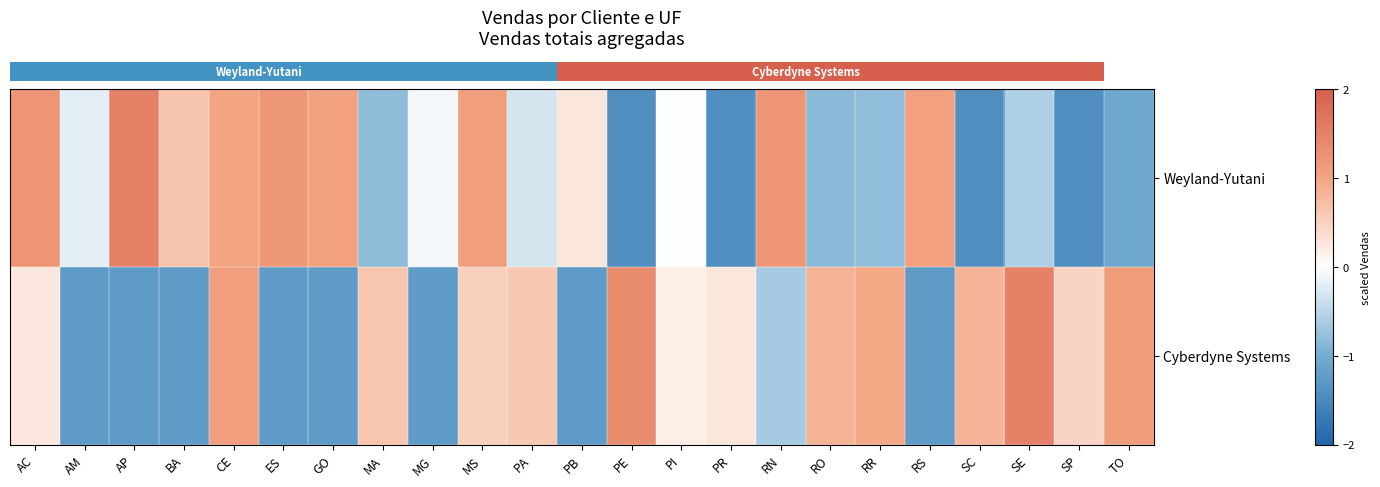

What is the smallest value displayed?

-1.4